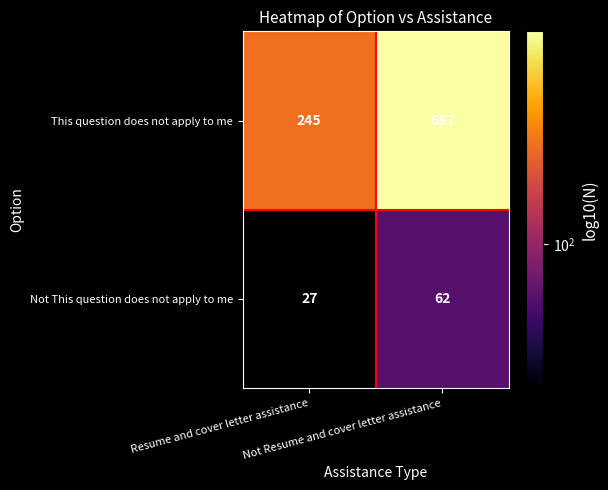

List the series in order of their overall mean, lowest first.

Not This question does not apply to me, This question does not apply to me